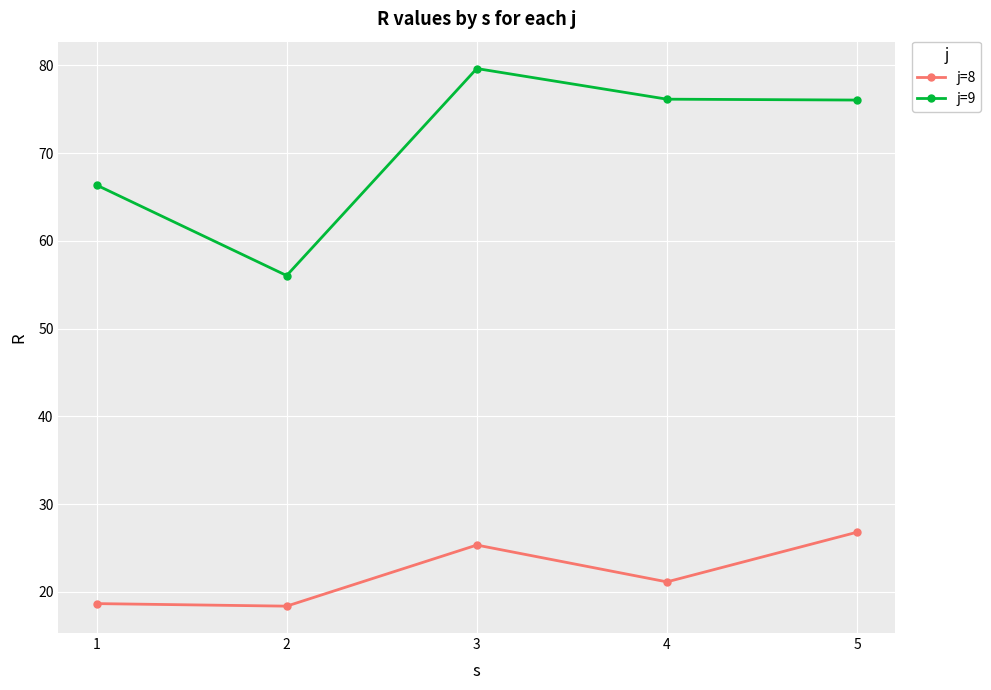

What is the difference between the maximum and second lowest values in the j=8 series?

8.1